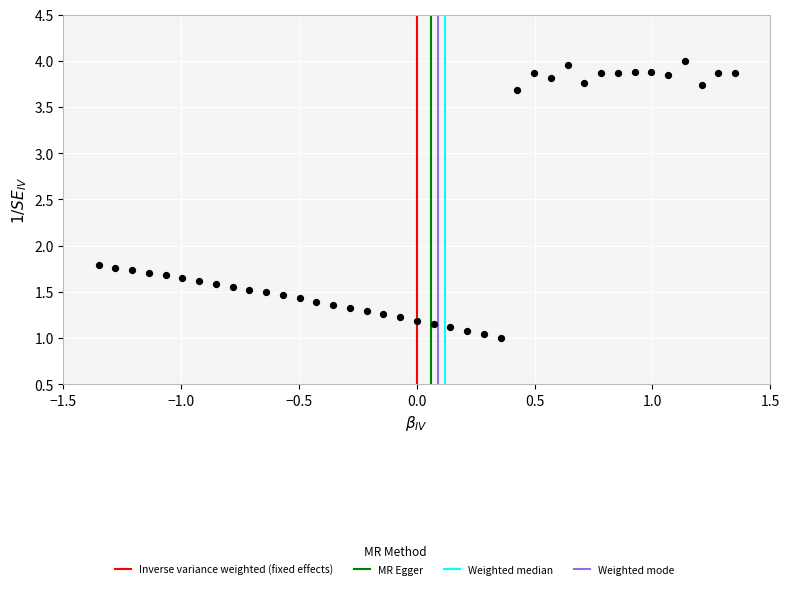

What is the range of X values (max minus min)?

2.7